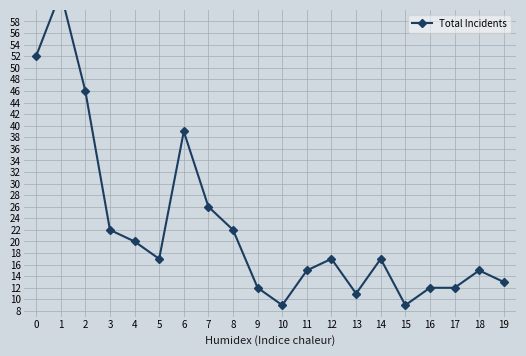

How many interior local peaks (higher than both neighbors) does the data have?

5